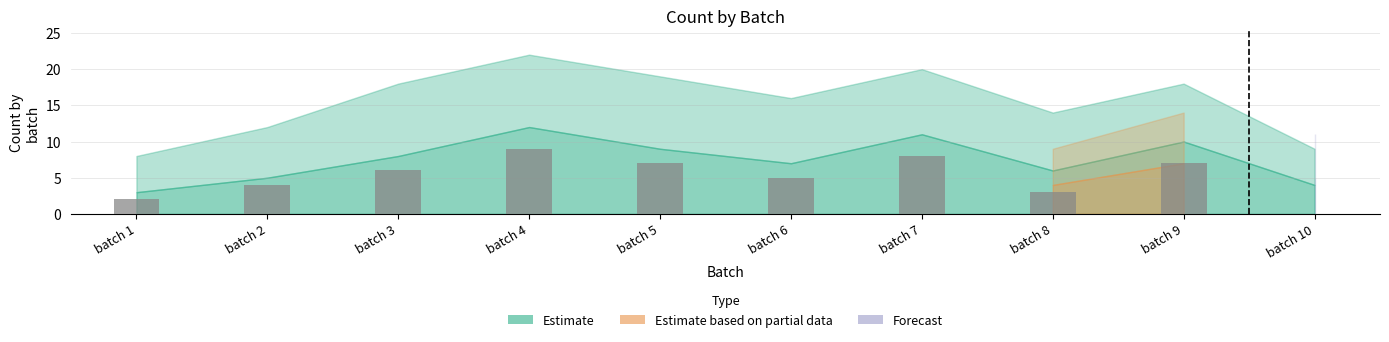

What is the difference between the maximum and minimum values?

7